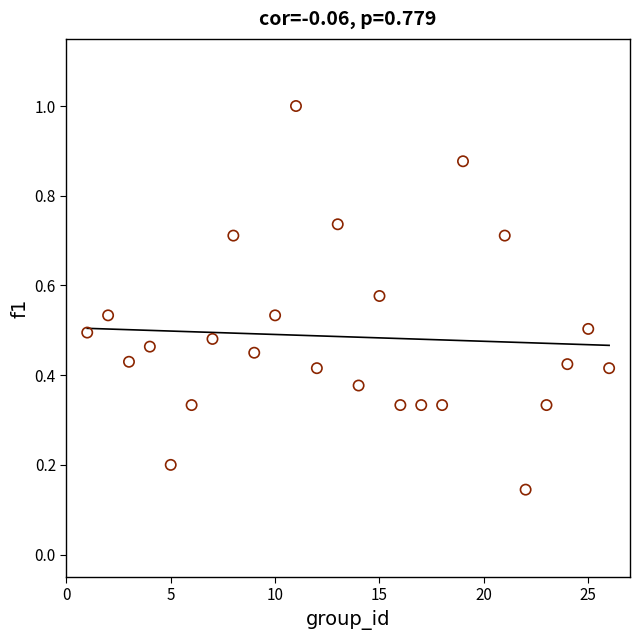

What is the range of X values (max minus min)?

25.0